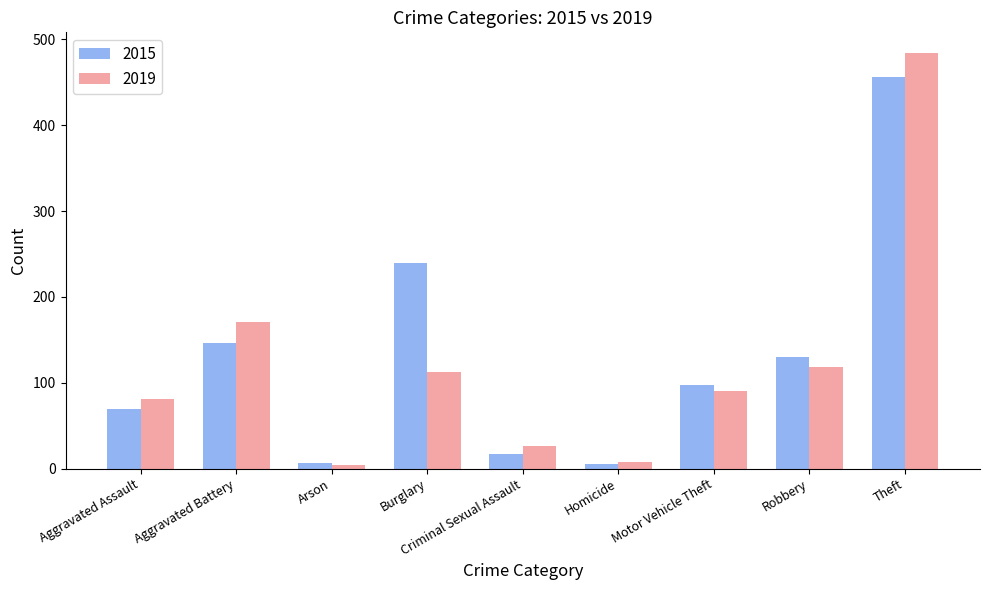

True or false: 2015 has a value of 43 at Aggravated Assault.

False